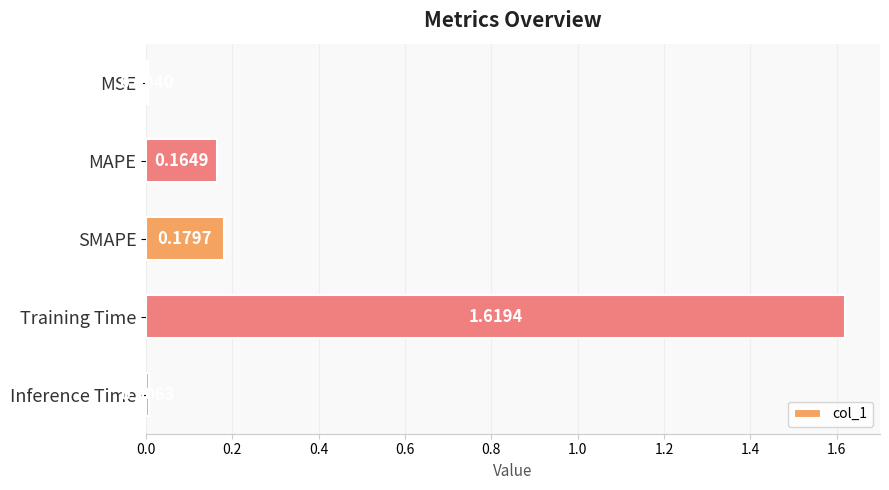

Which label corresponds to the largest value in the chart?

Training Time